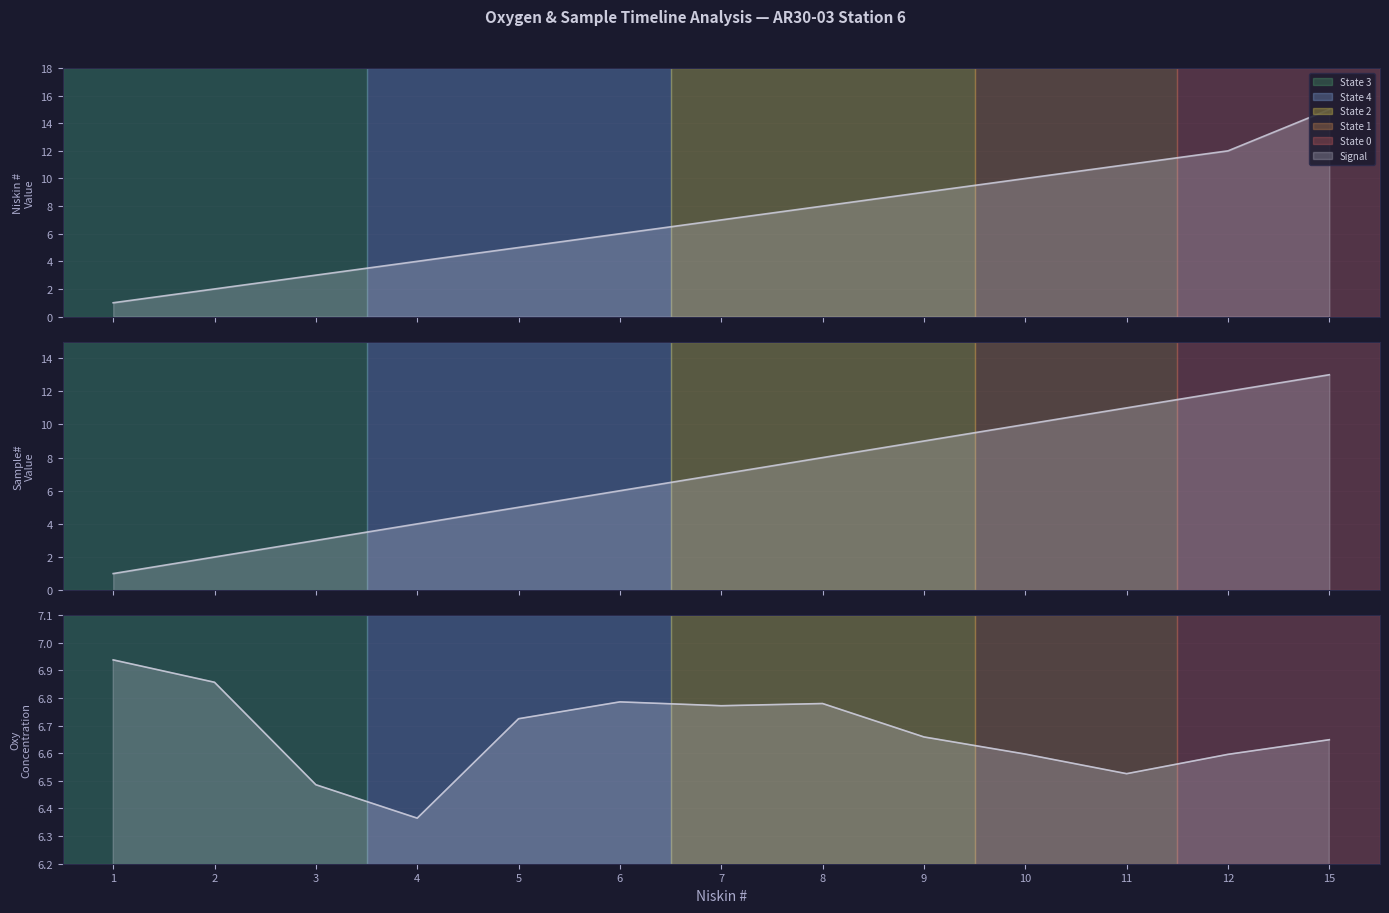

How many points are lower than both their immediate neighbors (excluding endpoints)?

3